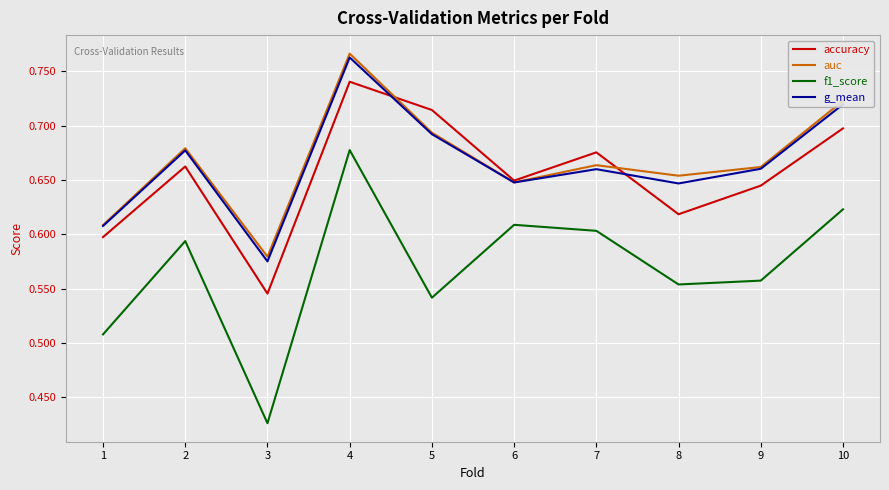

At which label does auc reach its peak?

4